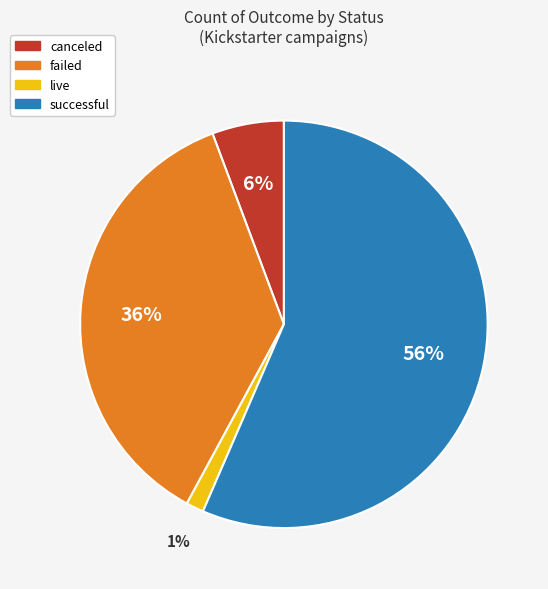

Is there any slice that represents more than half of the pie?

Yes